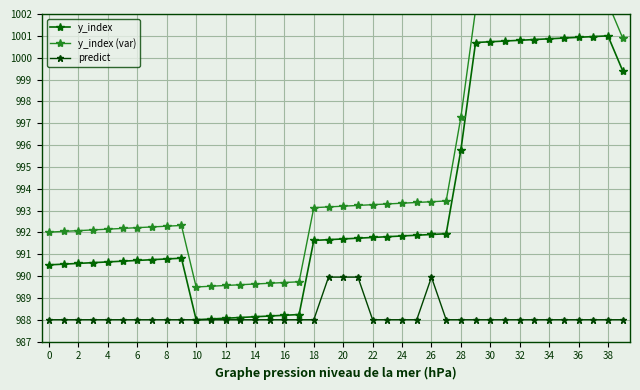

True or false: y_index and y_index (var) cross at least once.

False